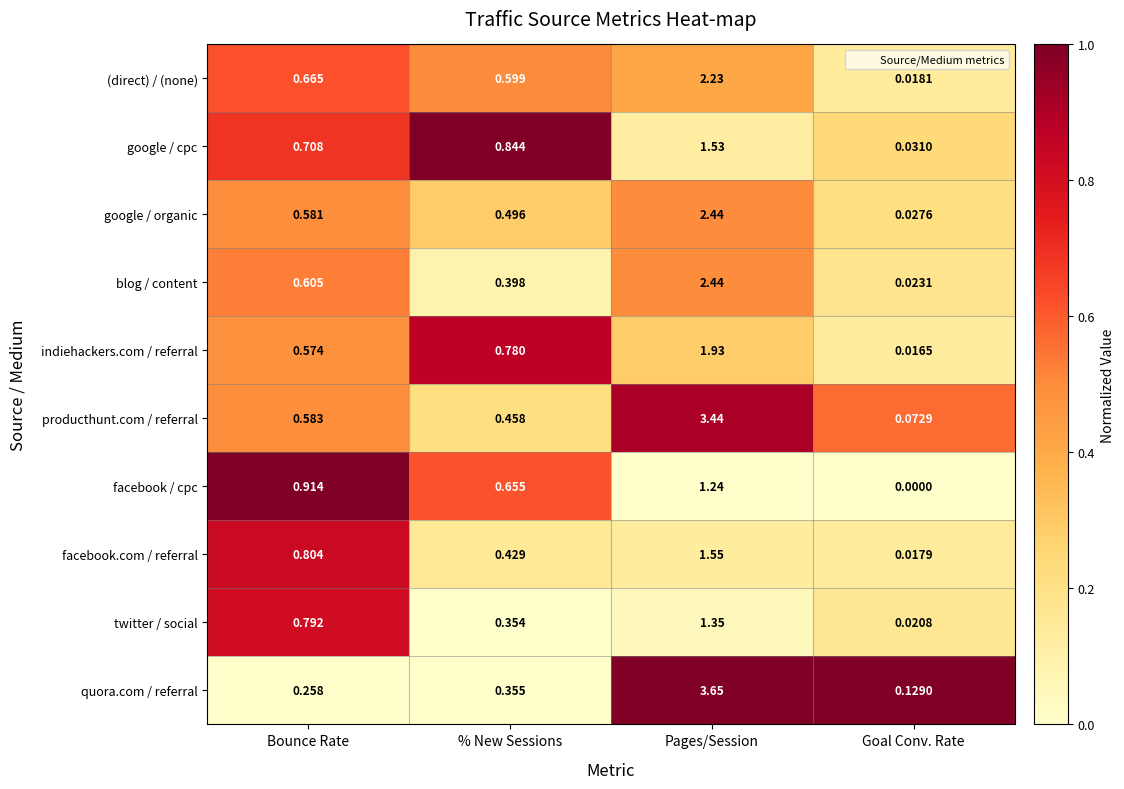

At which category is the sum across all series the highest?

Pages/Session